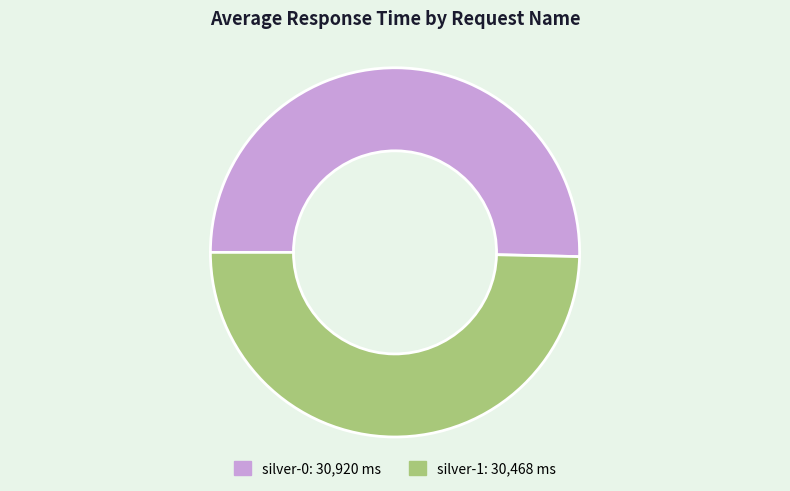

Which slice is the smallest?

silver-1